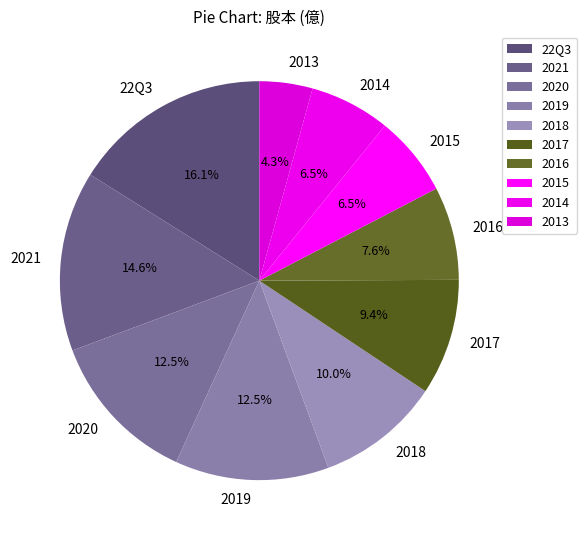

What percentage is NOT represented by 2020?

87.5%